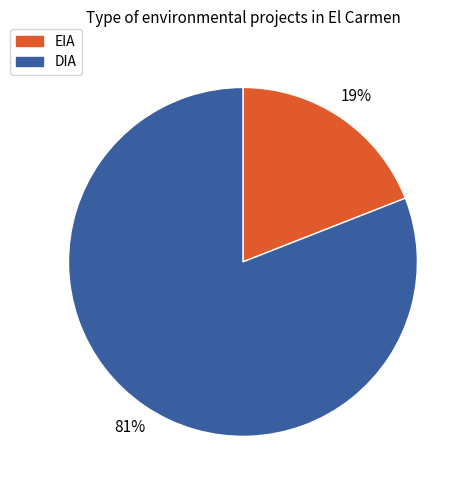

How many segments does this pie chart have?

2